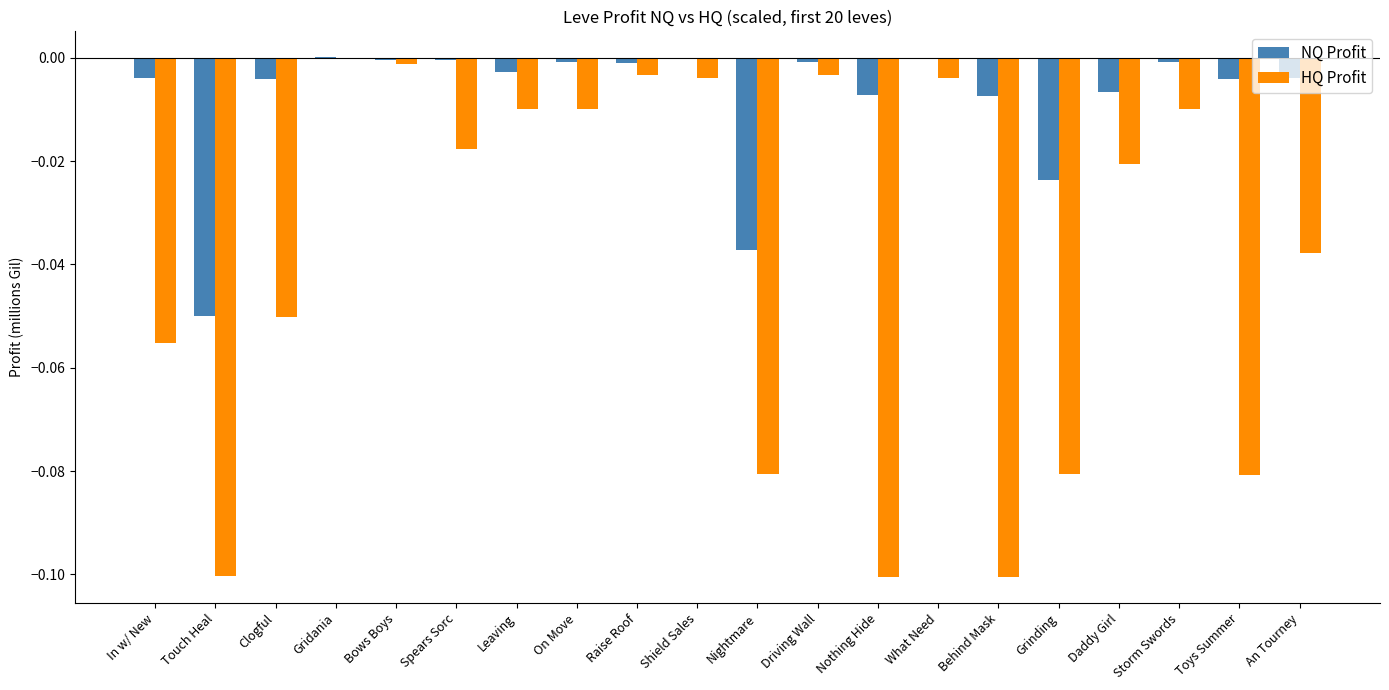

Which series has the largest total across all categories?

NQ Profit